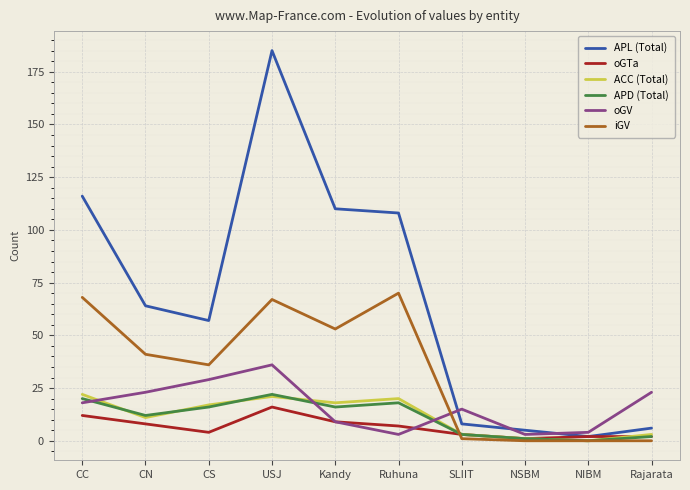

What is the greatest value displayed?

185